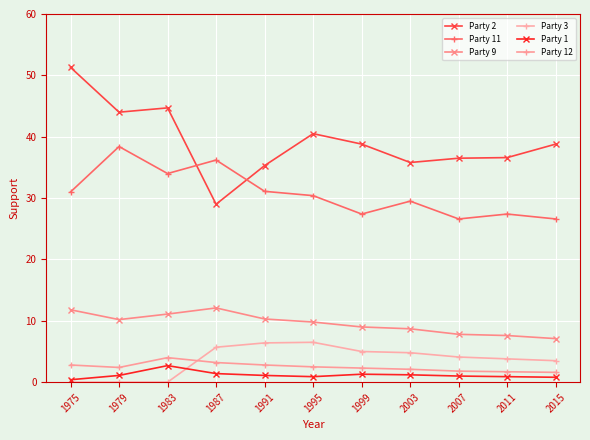

Is this an area chart (filled region under the line)?

No